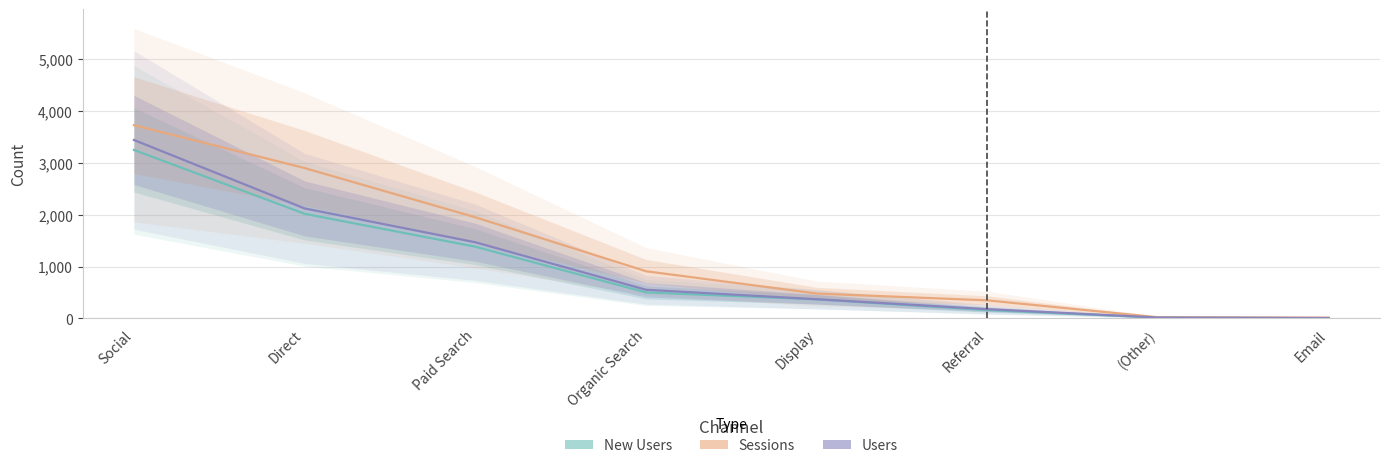

Is it true that Users equals 7 at Email?

True